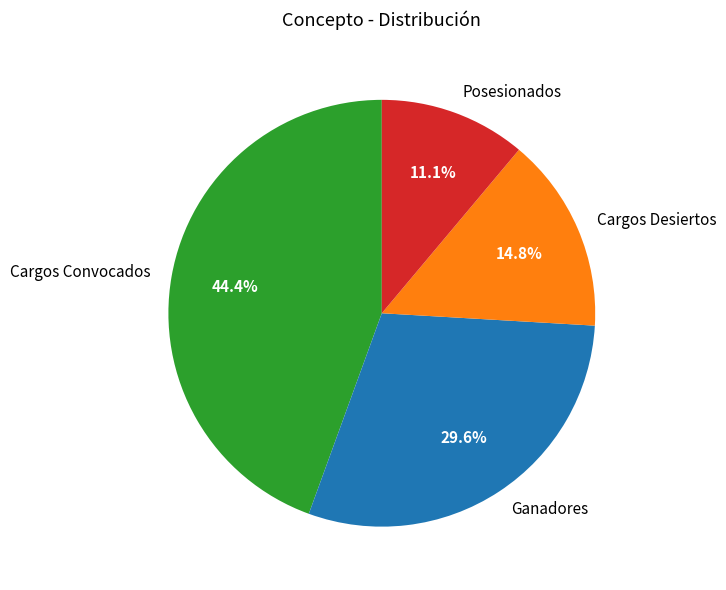

How many segments does this pie chart have?

4